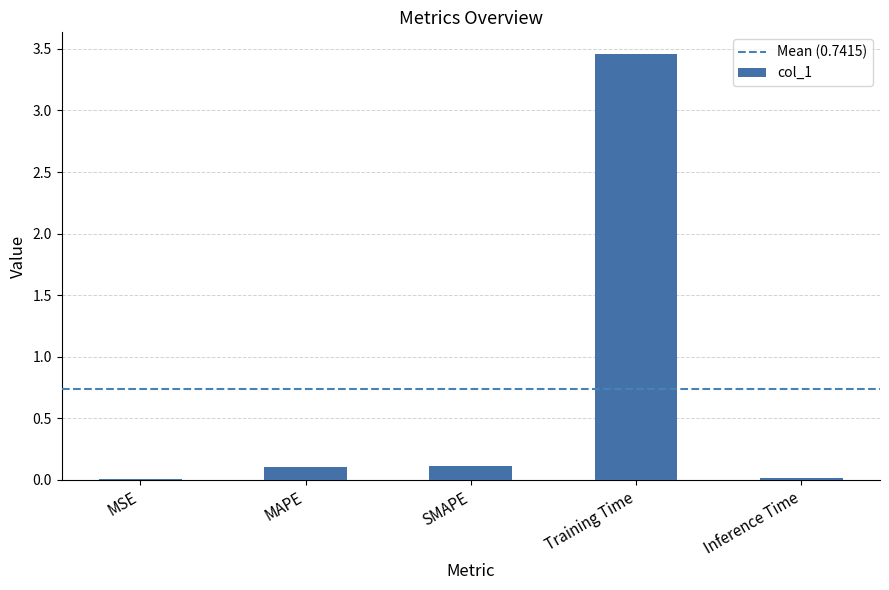

True or false: the data shows 0.1 at SMAPE.

True